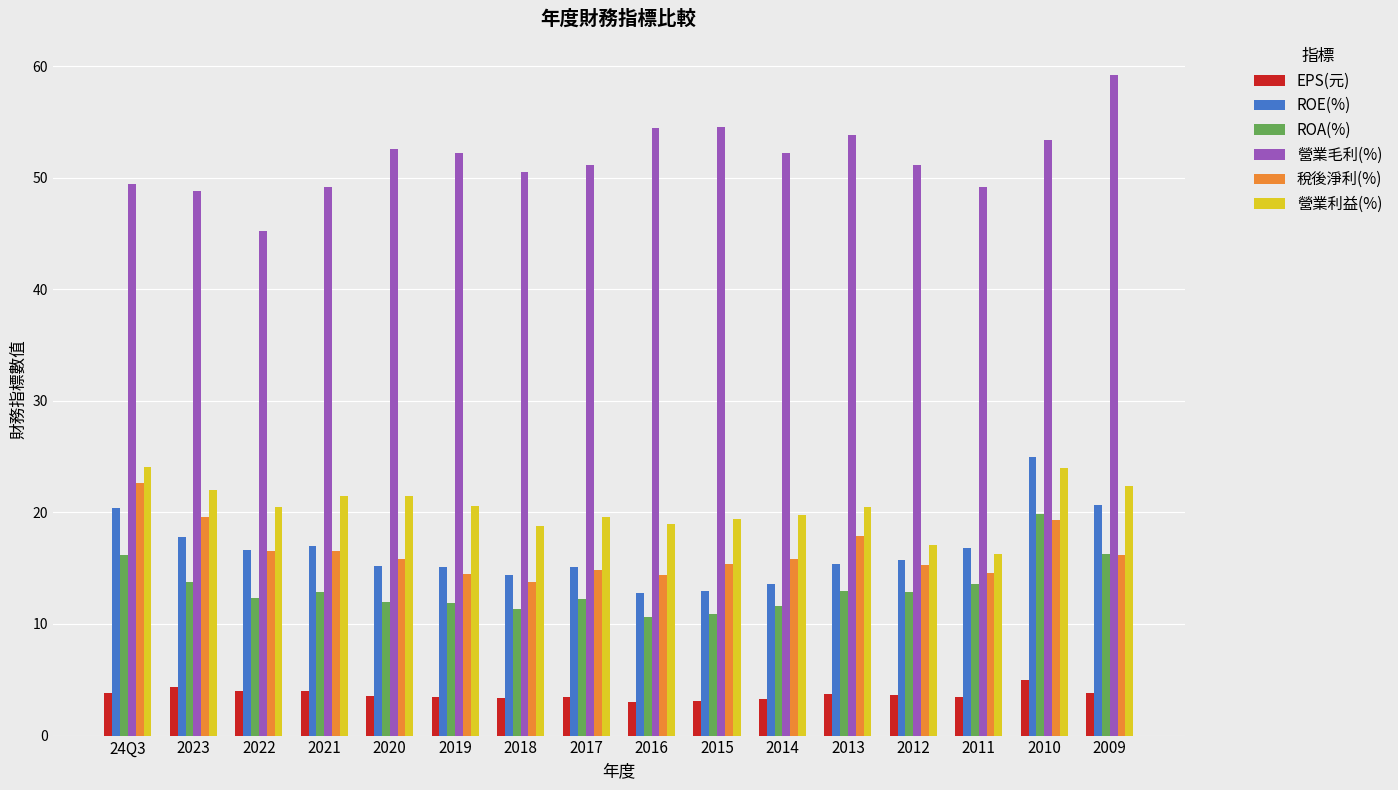

What is the difference between the highest and lowest values at 2023?

44.4